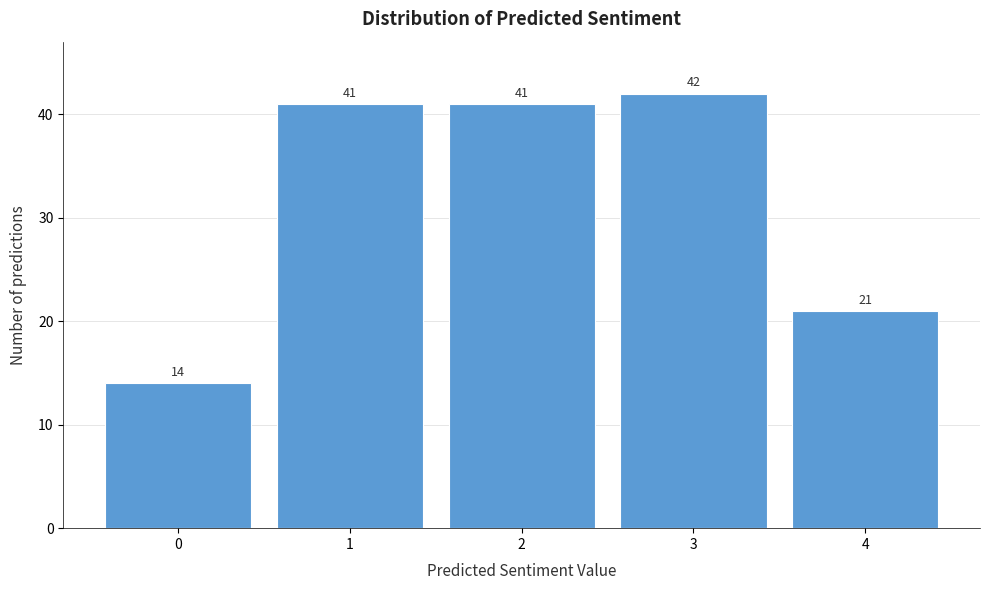

Reading right to left, what are all the values shown in this chart?

21	42	41	41	14